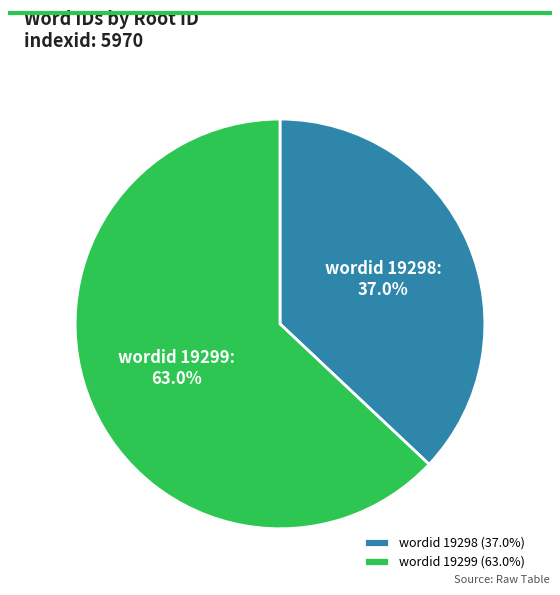

Count the number of slices in the pie.

2